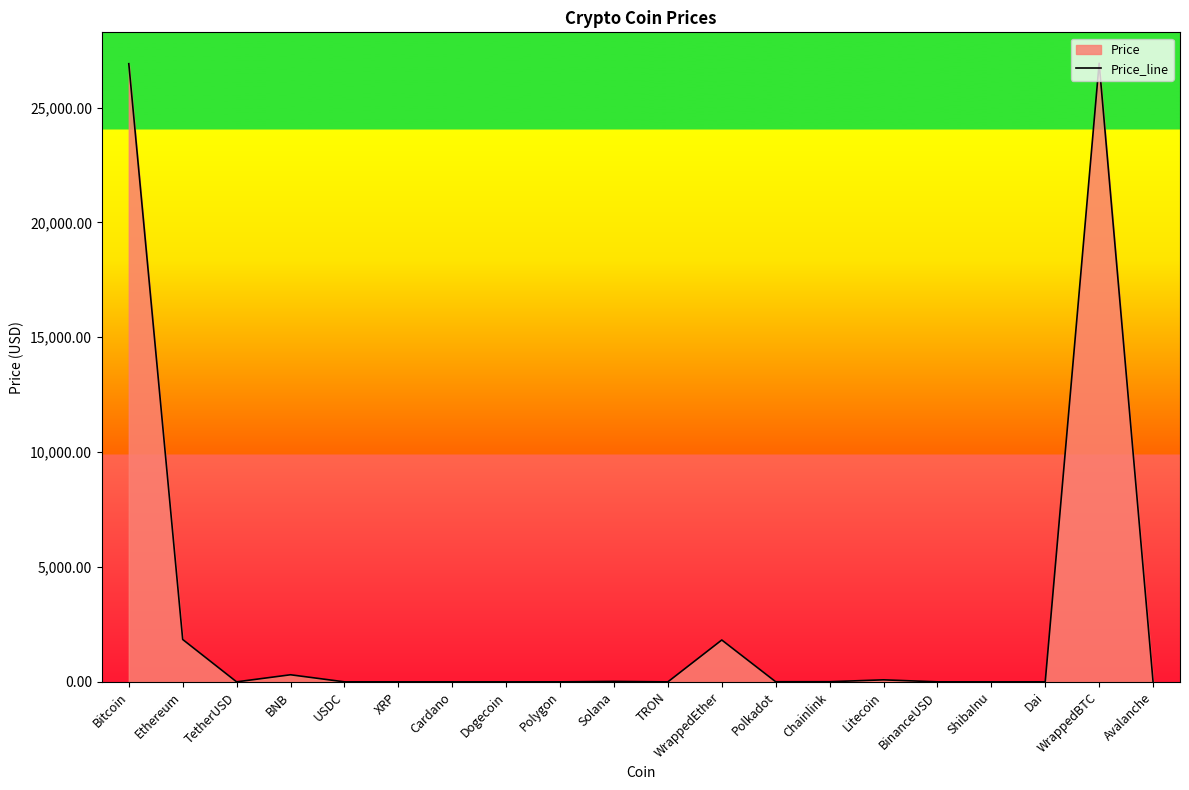

How many series are shown in this chart?

1